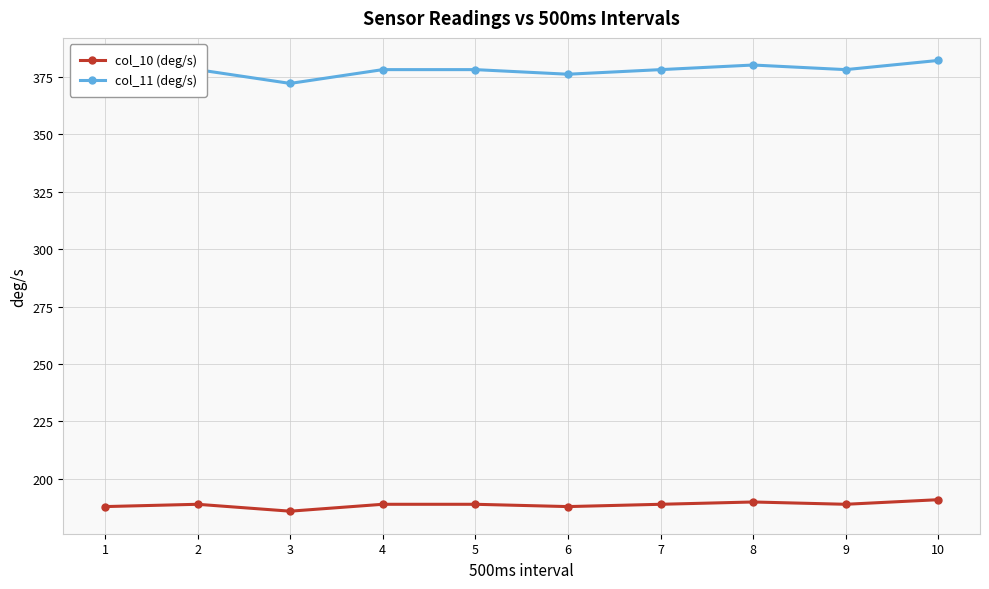

The value of col_11 (deg/s) at 3 is 372. True or false?

True